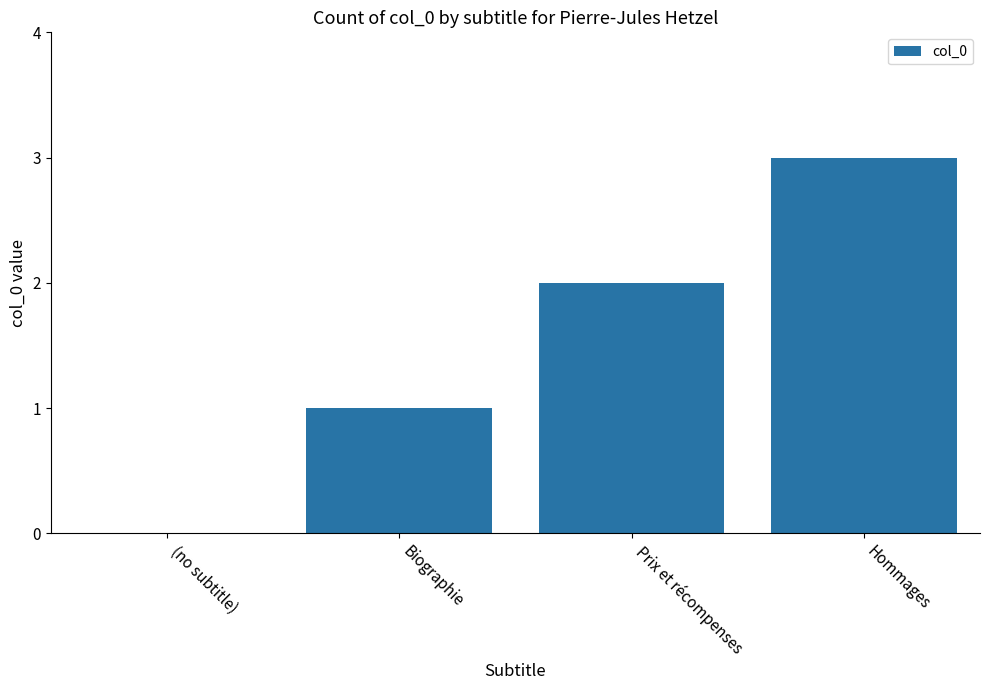

What is the change in value from Biographie to Hommages?

+2